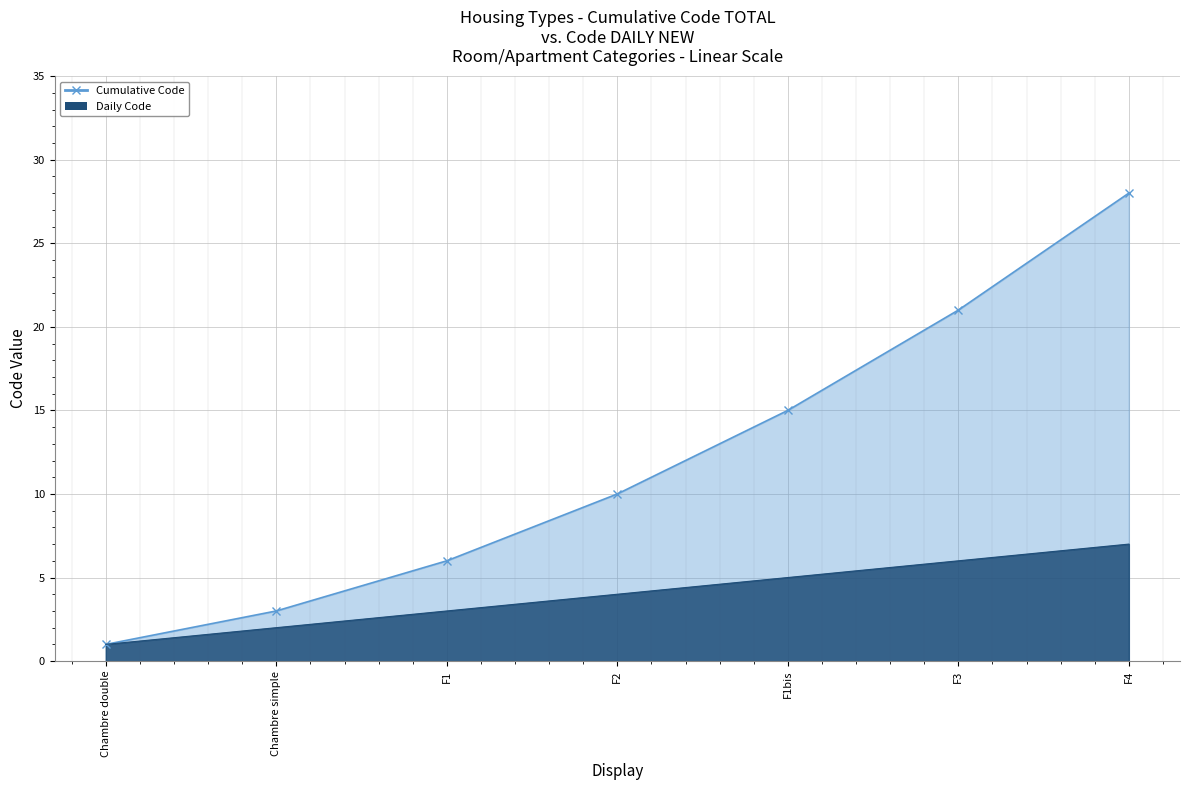

Where does the Daily Code series first go above 4?

F1bis